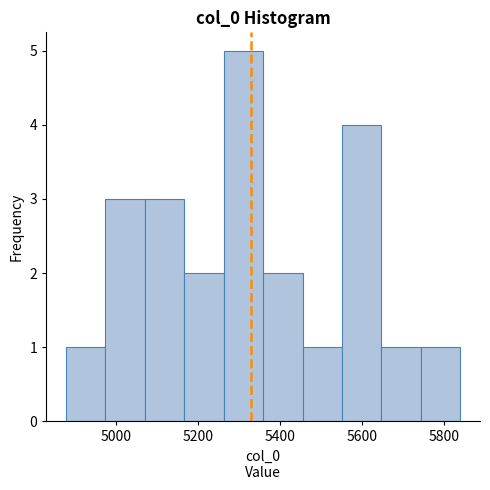

What is the height of the bar covering 5360 to 5460 on the x-axis? Neither the bar edges nor the heights are printed on the chart, so give them approximately, as read against the axes.

2